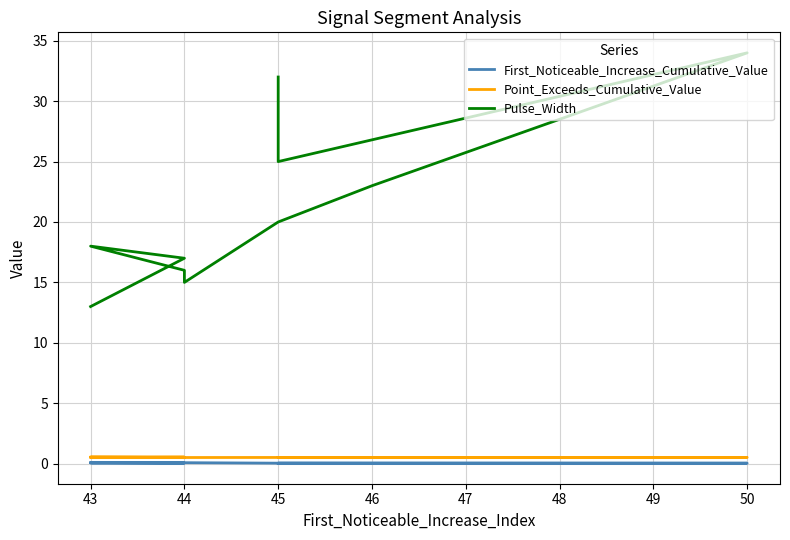

Where is Point_Exceeds_Cumulative_Value nearest to the value 0?

44